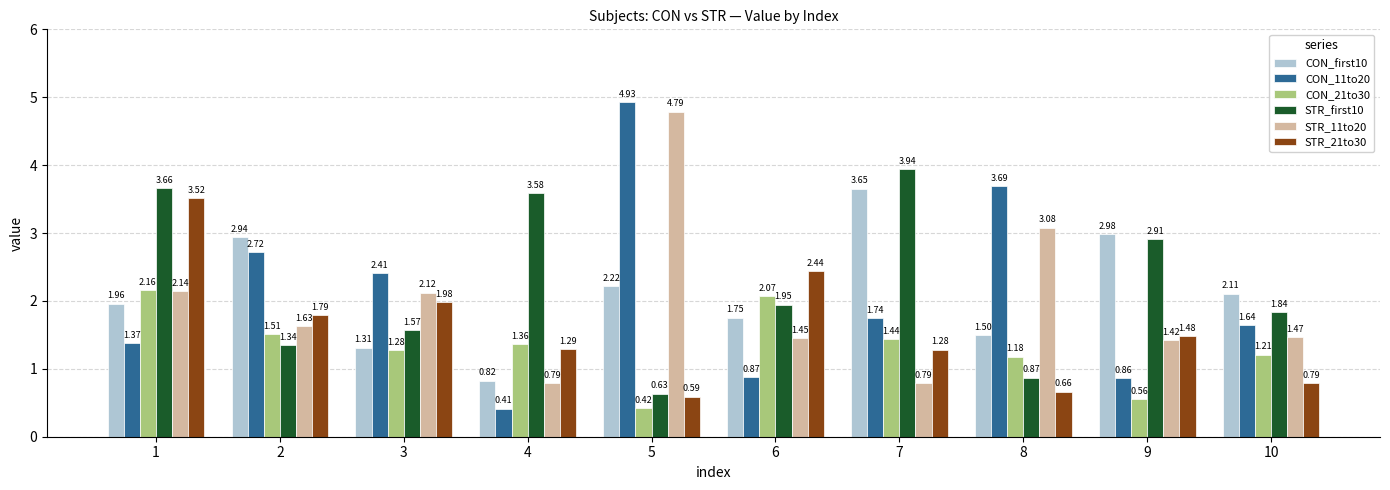

Is the value of STR_21to30 at 10 greater than the value of CON_first10 at 3?

No